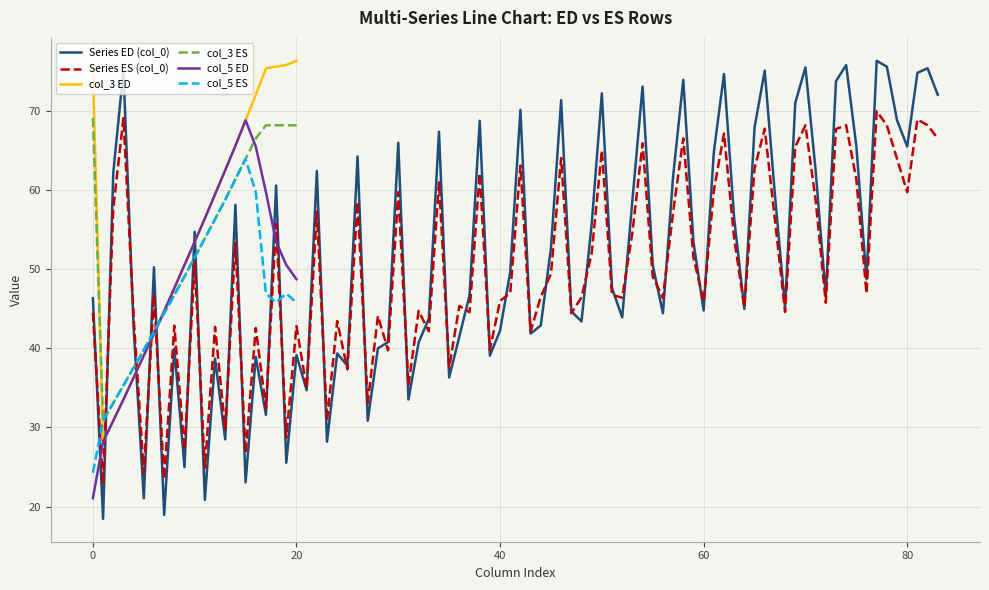

The col_3 ED series shows 76.4 at 20. True or false?

True